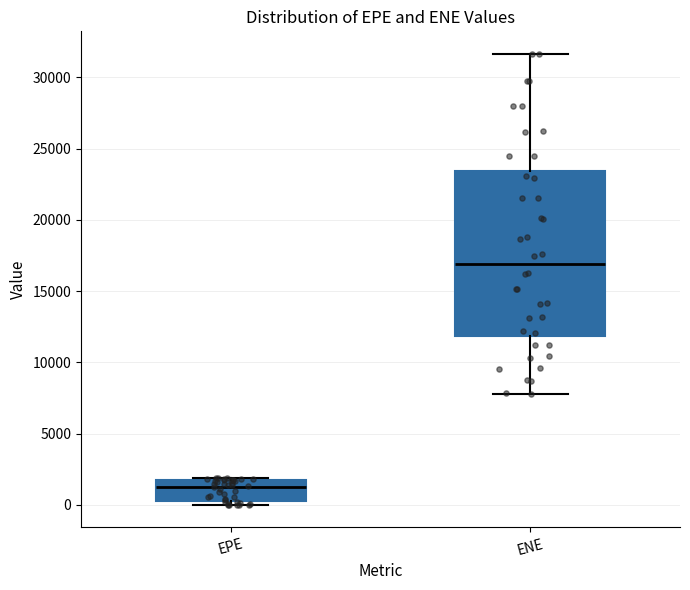

Reading left to right, transcribe this box plot: for each box, give where its median line is, the range the box spans, and where its two whiskers end, as read against the y-axis. The values are not printed on the chart, so give them approximately, as read against the axis.

EPE: median 1500 (just below the box's upper edge), box 500 to 1500, whiskers 0 to 2000
ENE: median 17000, box 12000 to 23500, whiskers 8000 to 31500